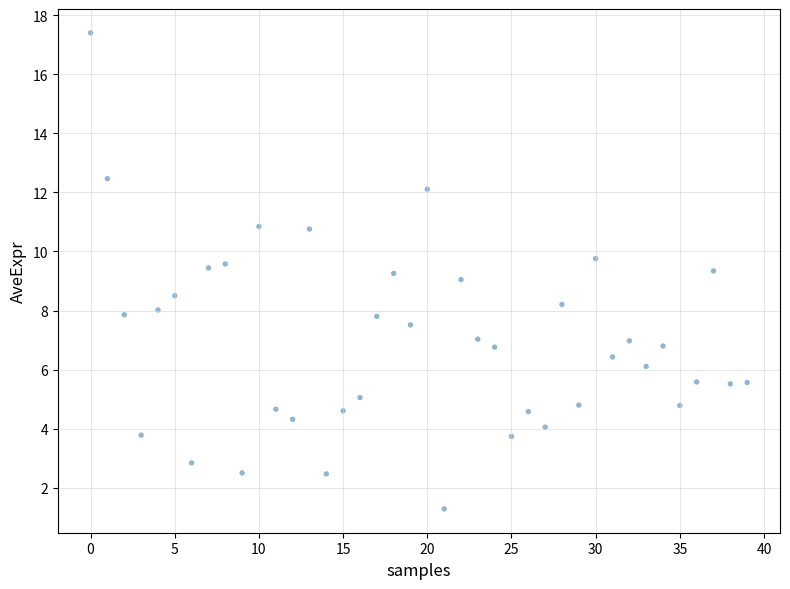

What is the range of Y values (max minus min)?

16.1